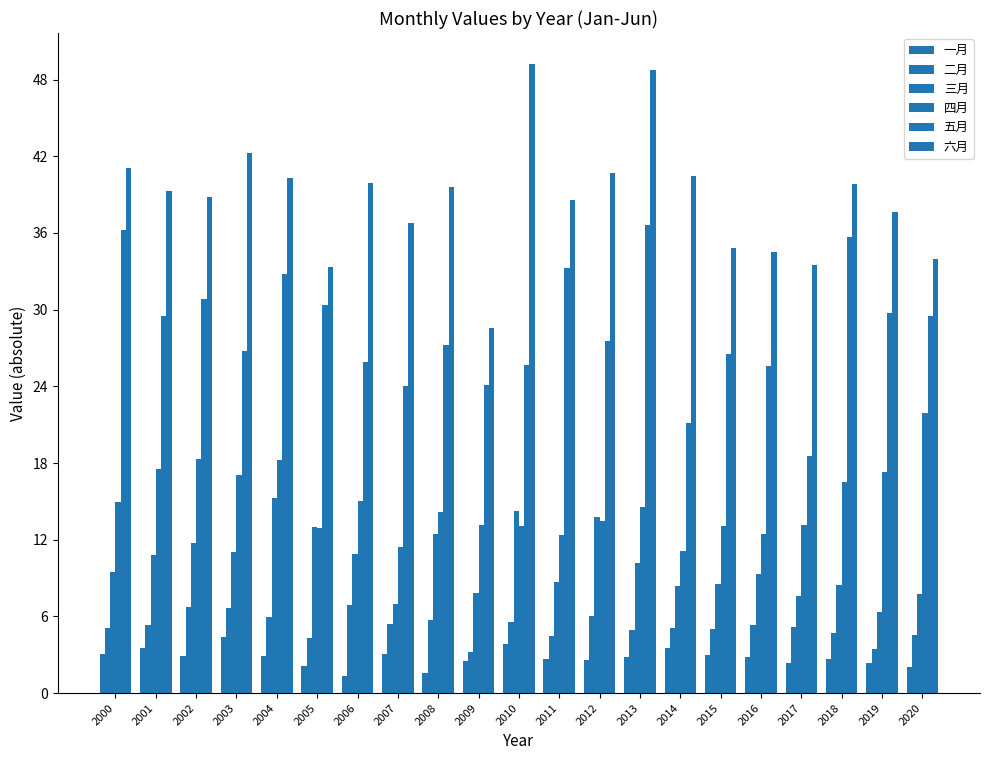

How many groups of bars are there?

21